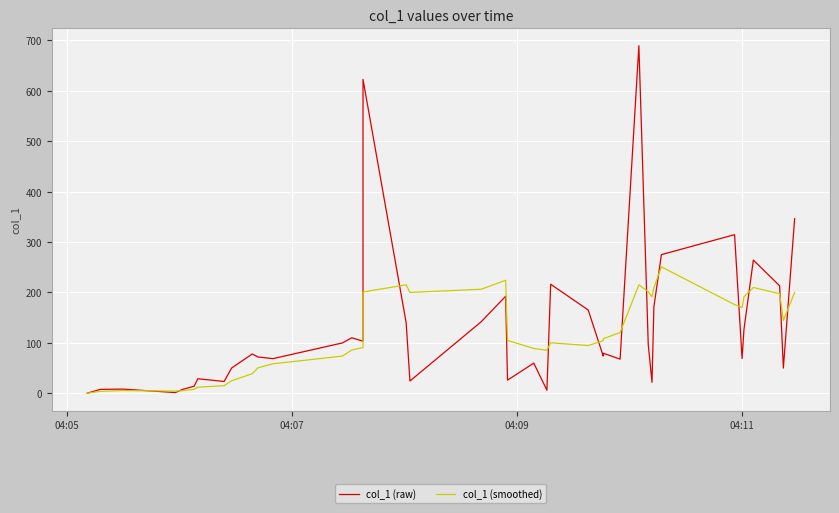

What position from the left is 04:05?

1